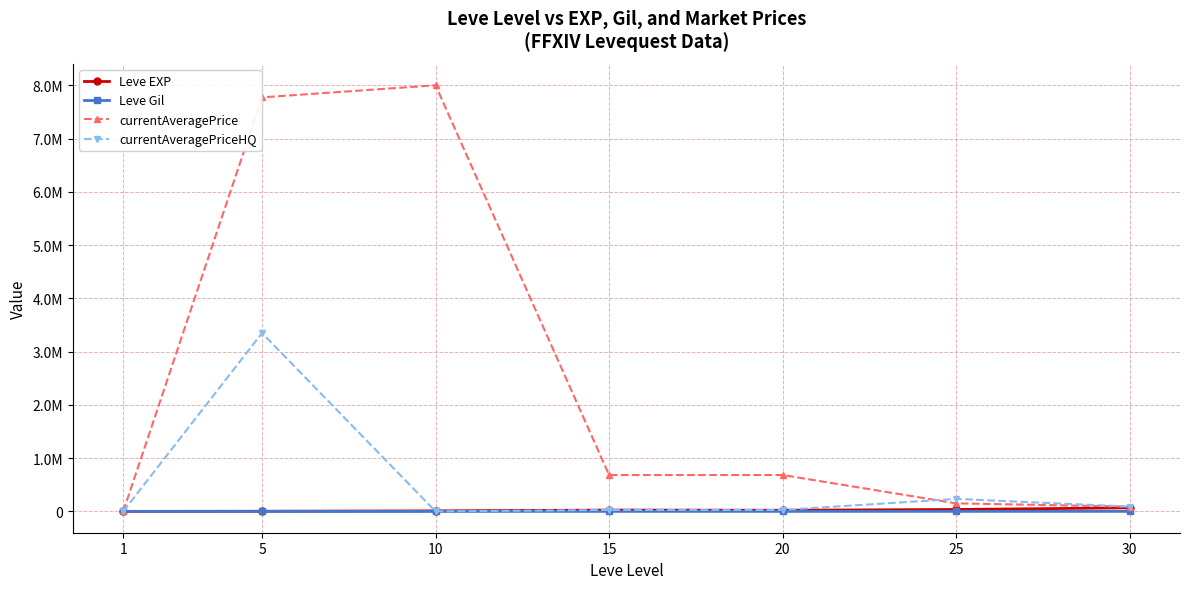

True or false: Leve Gil has more than 2 interior local peaks.

False